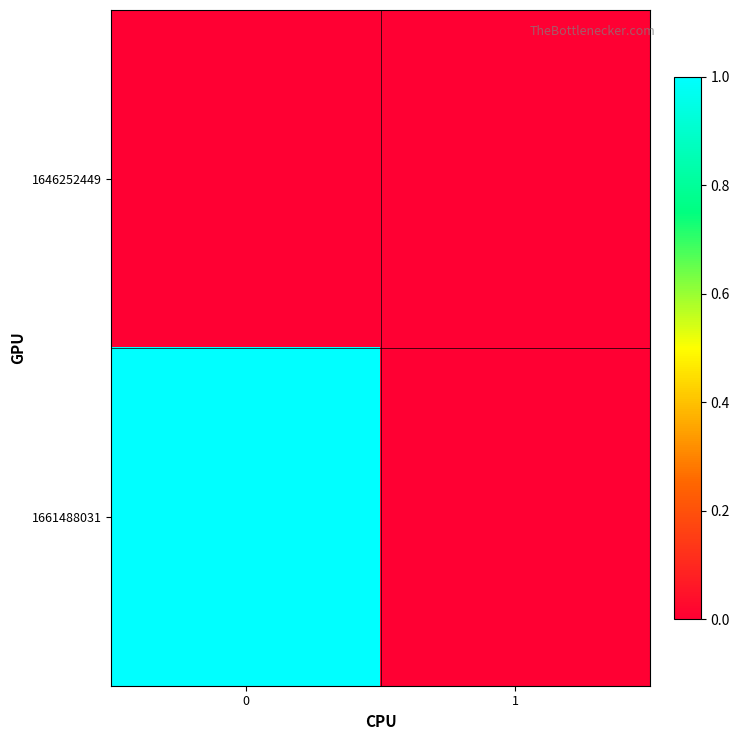

What is the total value across all series at 0?

1